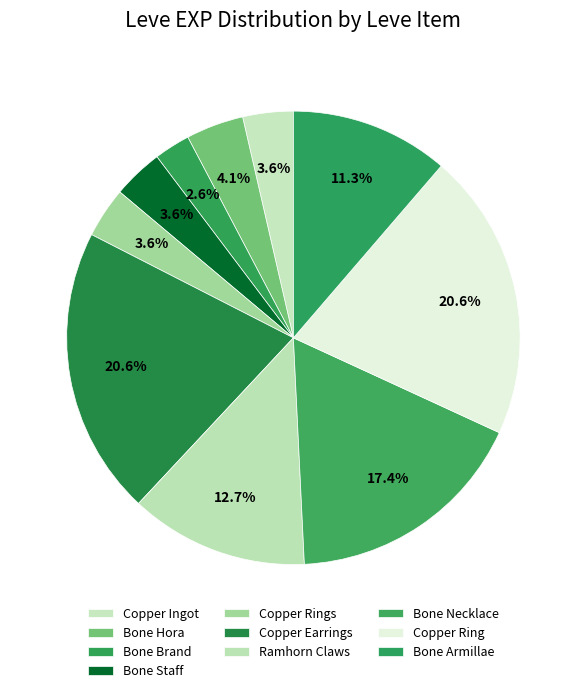

How many segments does this pie chart have?

10